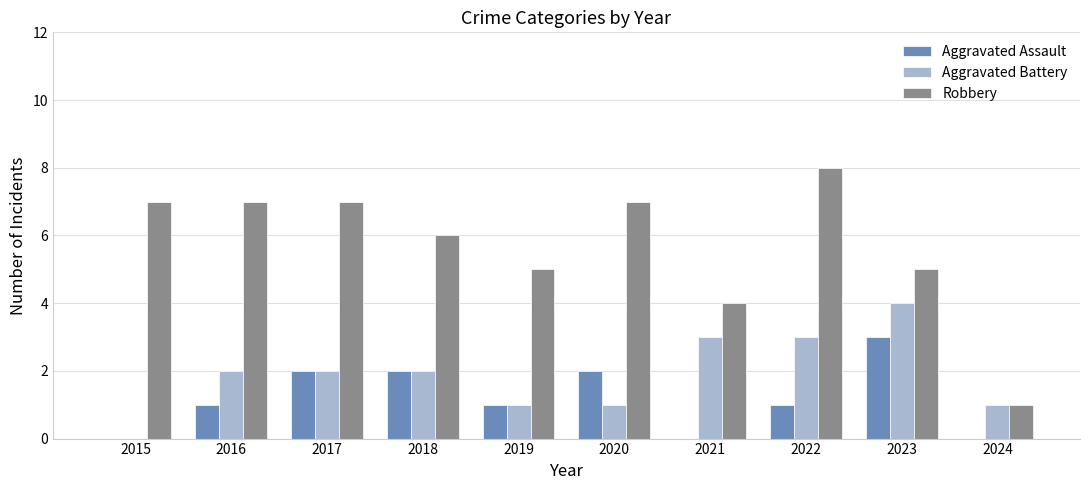

Which series has the widest spread of values?

Robbery